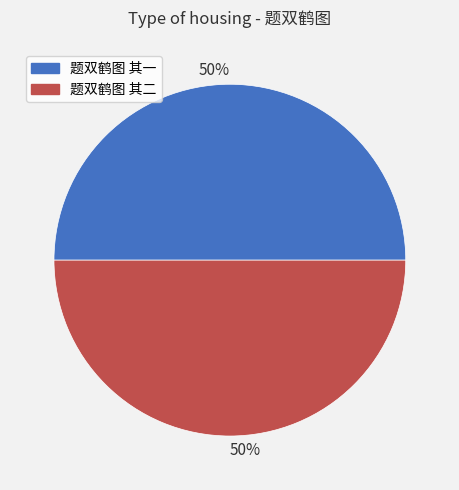

To the nearest percent, what is the average slice percentage?

50%